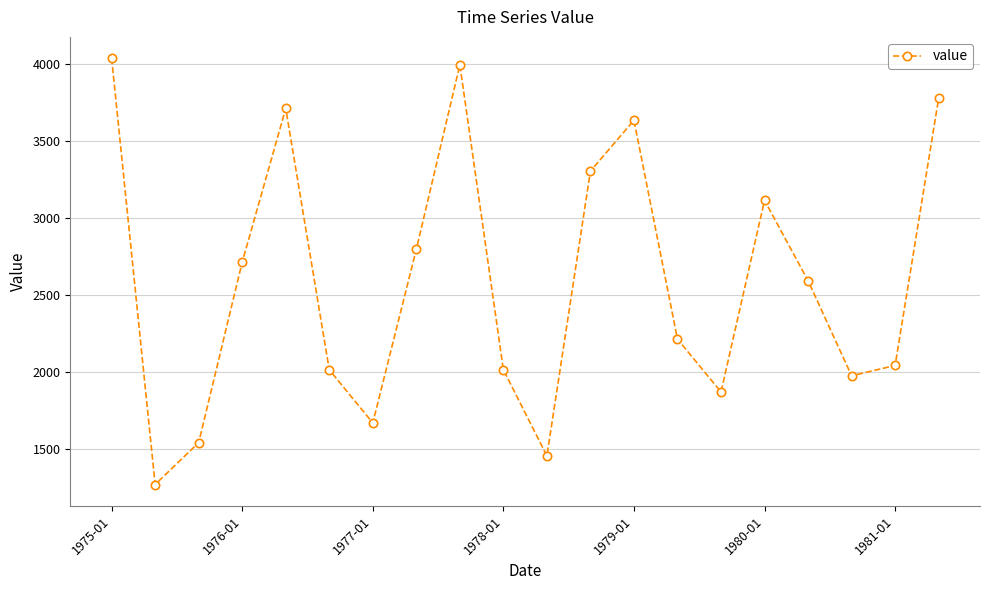

What is the minimum value shown in the chart?

1271